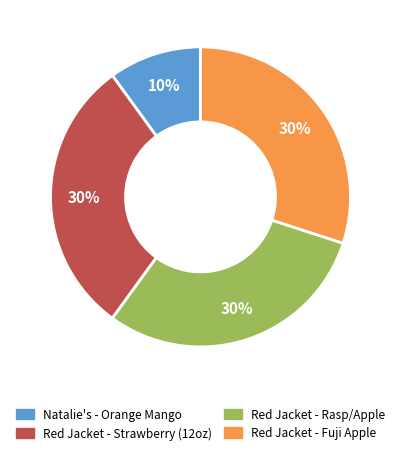

Between Natalie's - Orange Mango and Red Jacket - Fuji Apple, which is larger?

Red Jacket - Fuji Apple